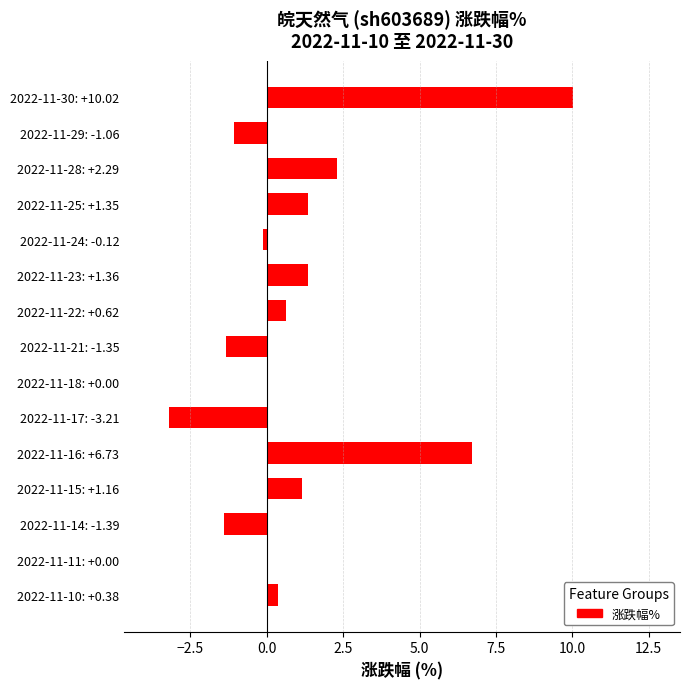

Between 2022-11-11: +0.00 and 2022-11-28: +2.29, which is larger?

2022-11-28: +2.29